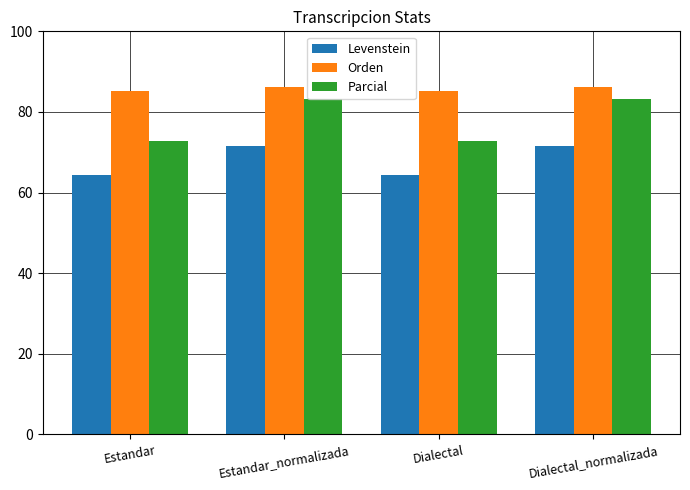

Reading left to right, list all the values displayed in this chart.

Levenstein: Estandar=64.4	Estandar_normalizada=71.5	Dialectal=64.4	Dialectal_normalizada=71.5
Orden: Estandar=85.3	Estandar_normalizada=86.1	Dialectal=85.3	Dialectal_normalizada=86.1
Parcial: Estandar=72.8	Estandar_normalizada=83.2	Dialectal=72.8	Dialectal_normalizada=83.2